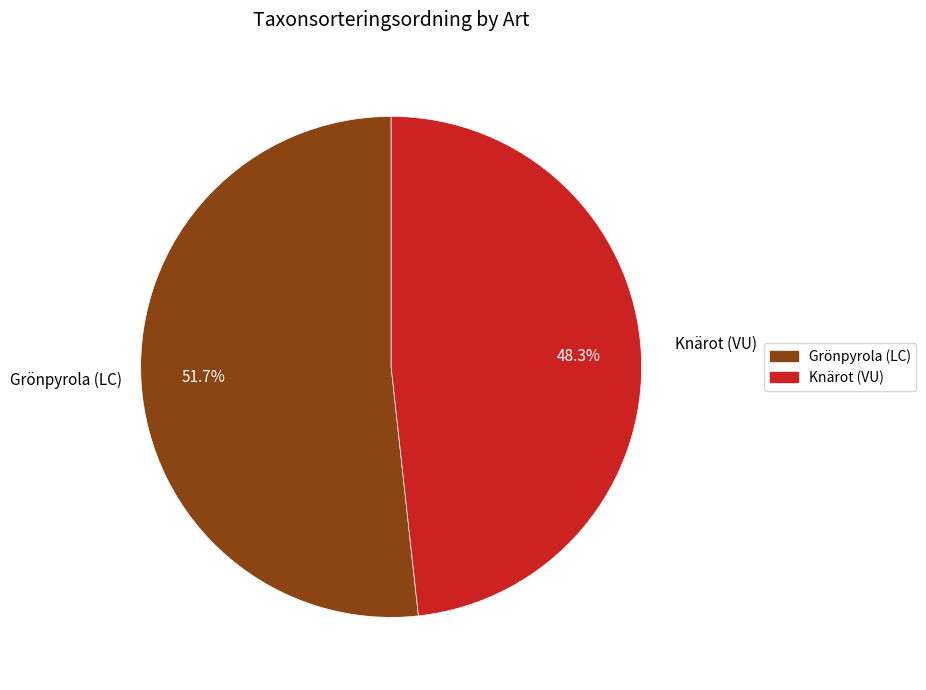

Which category accounts for the majority?

Grönpyrola (LC)